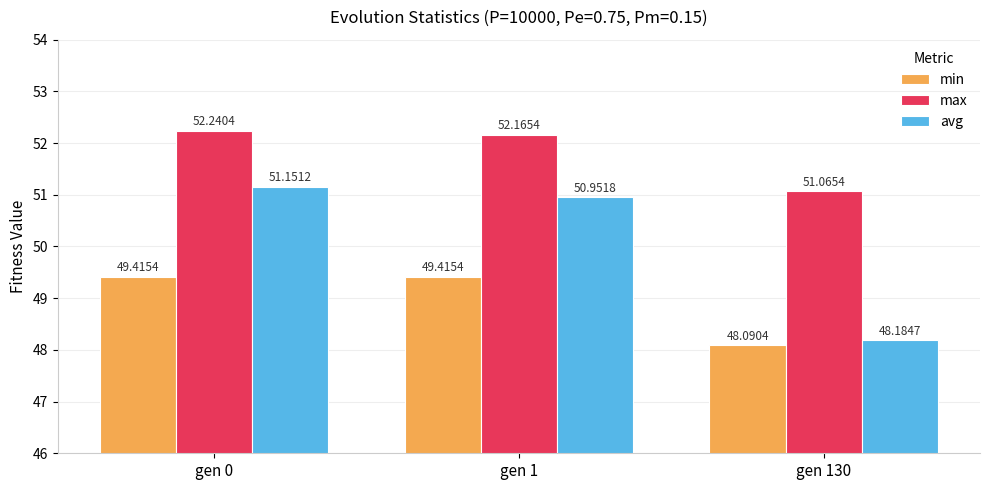

What is the minimum value shown in the chart?

48.1